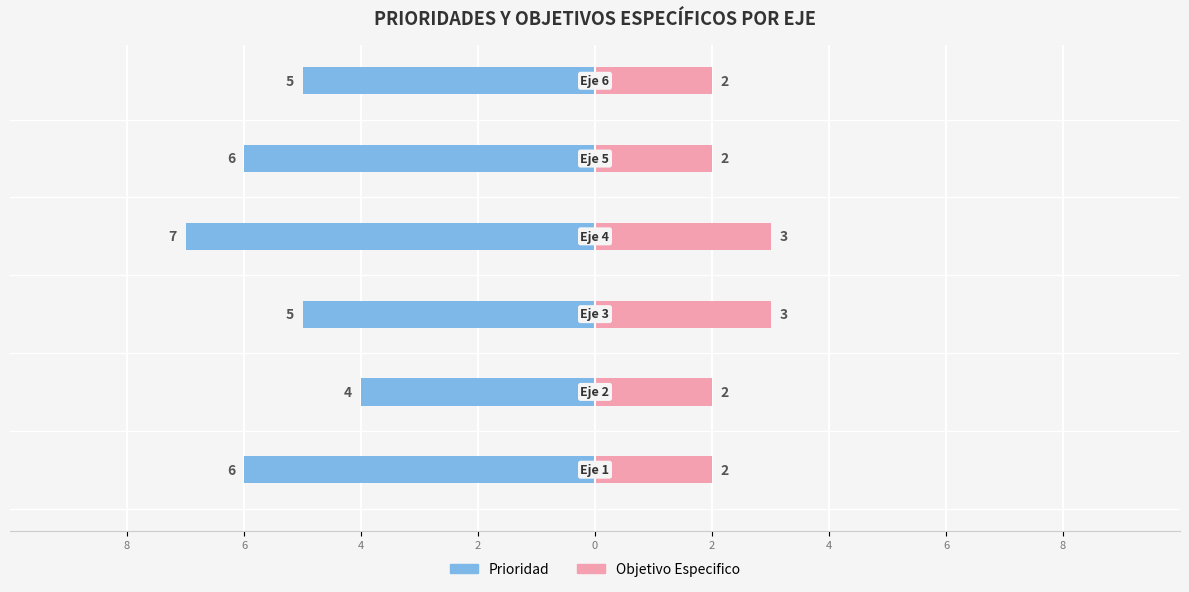

Count the number of data series in this chart.

2